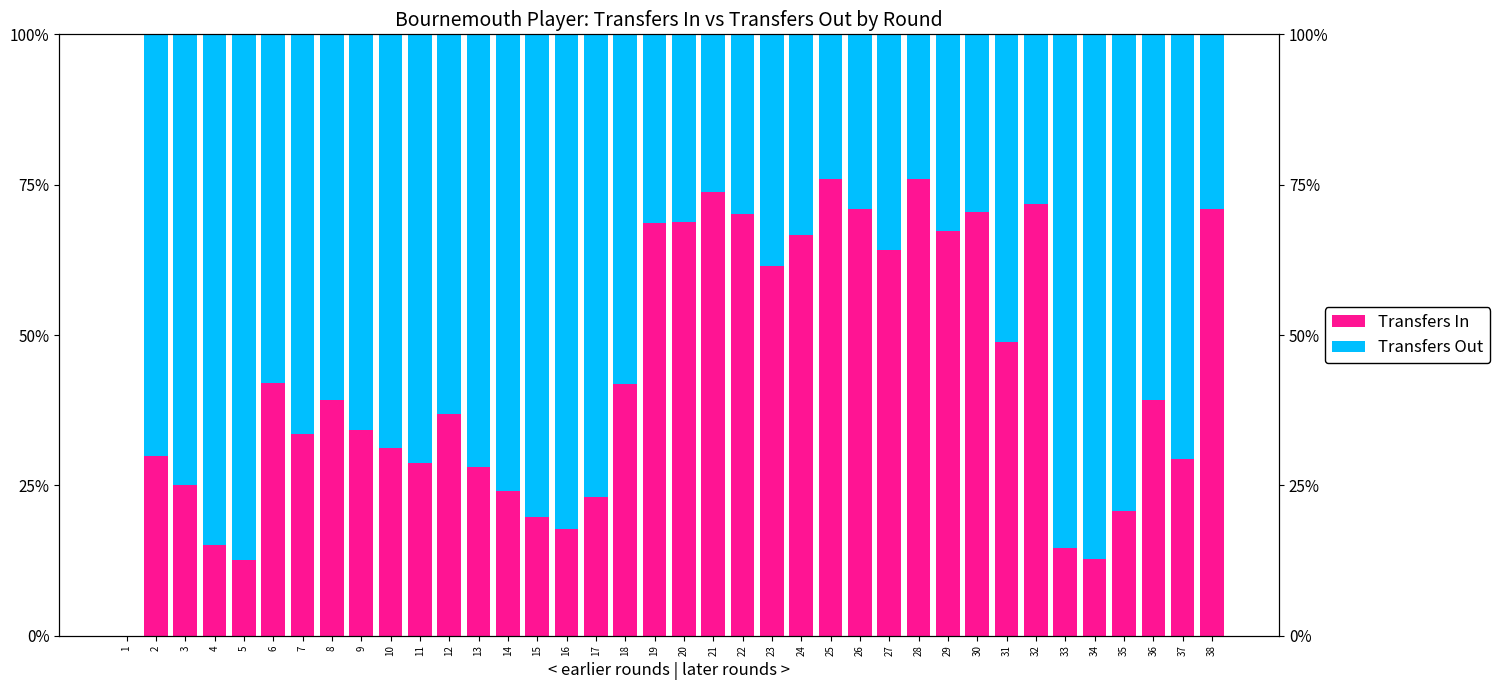

Where is Transfers Out nearest to the value 0?

1